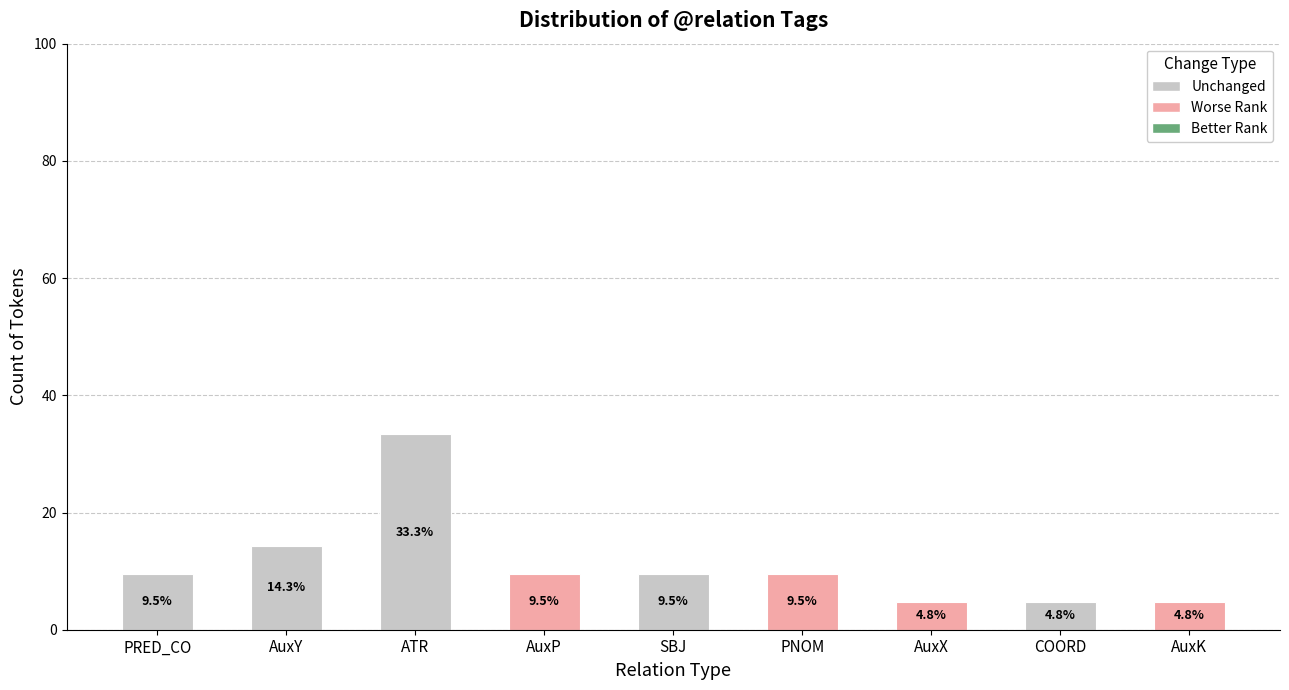

What is the approximate value at AuxY?

14.3